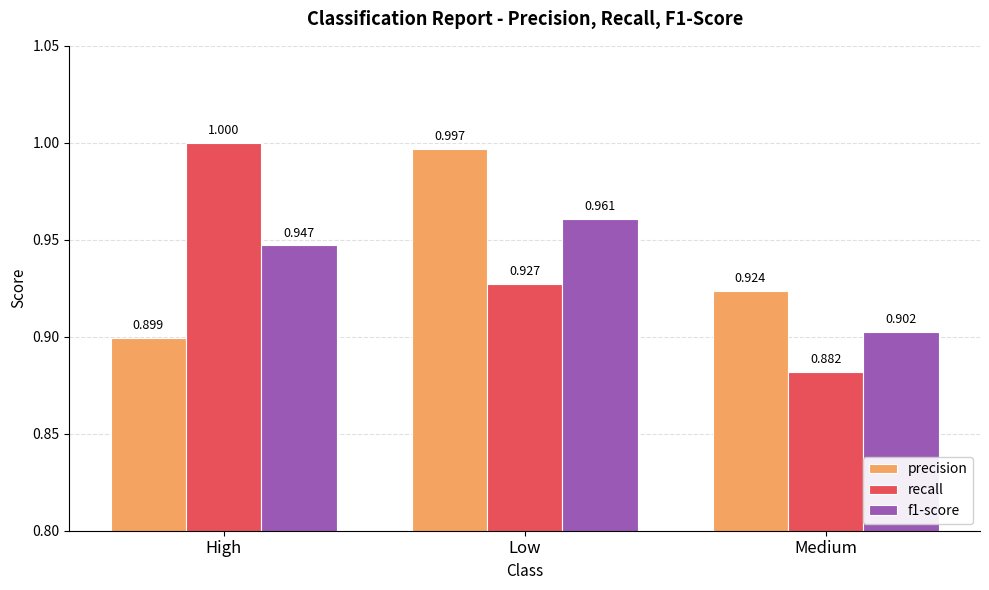

List the labels in order of f1-score value, largest first.

Low, High, Medium